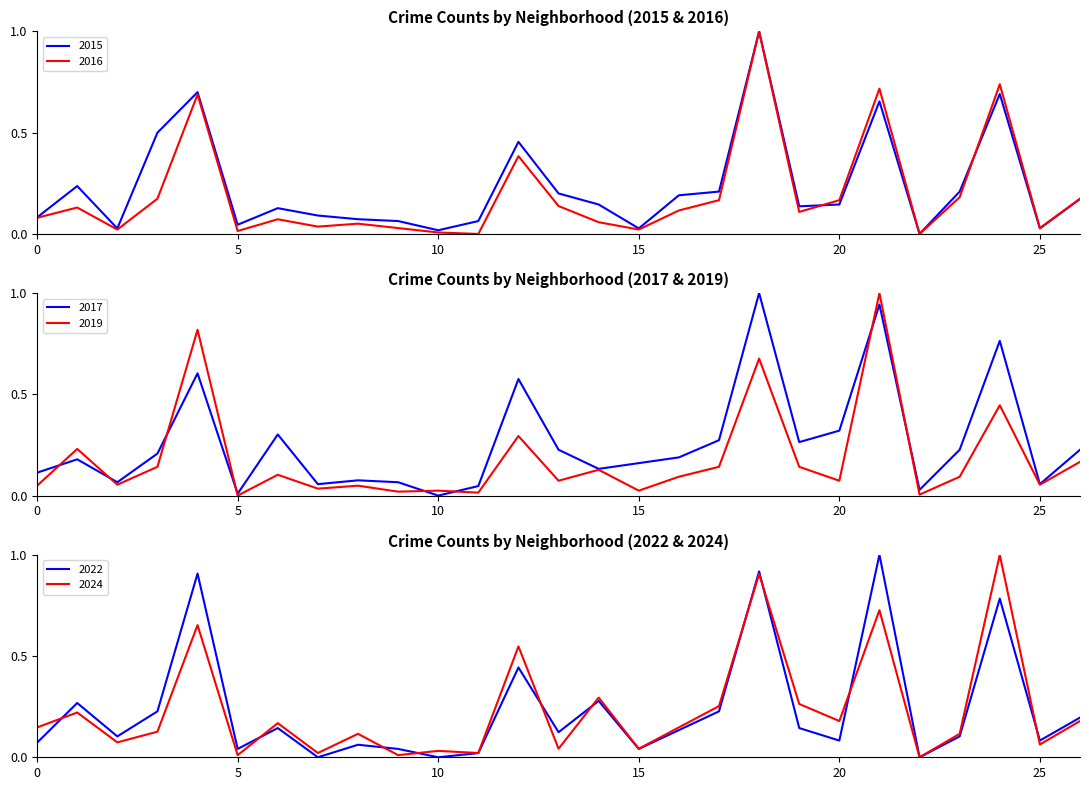

What is the average value of the 2015 series?

0.2